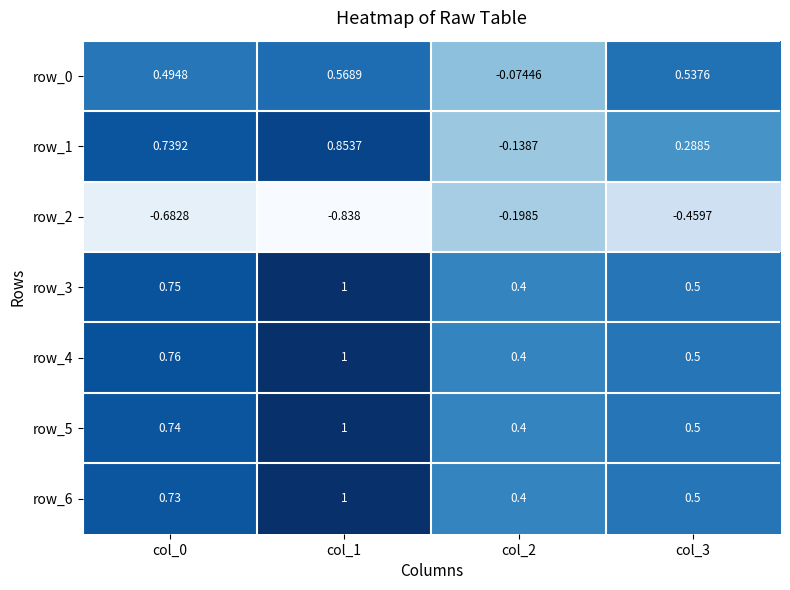

Which series has the largest range (max minus min)?

row_1